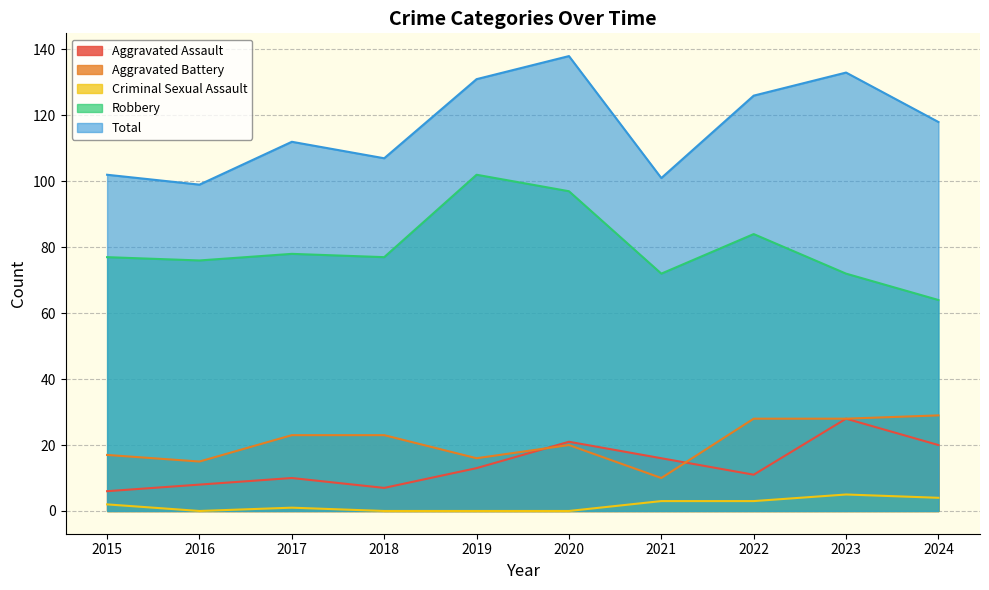

At which category does Aggravated Assault reach its first local peak?

2017